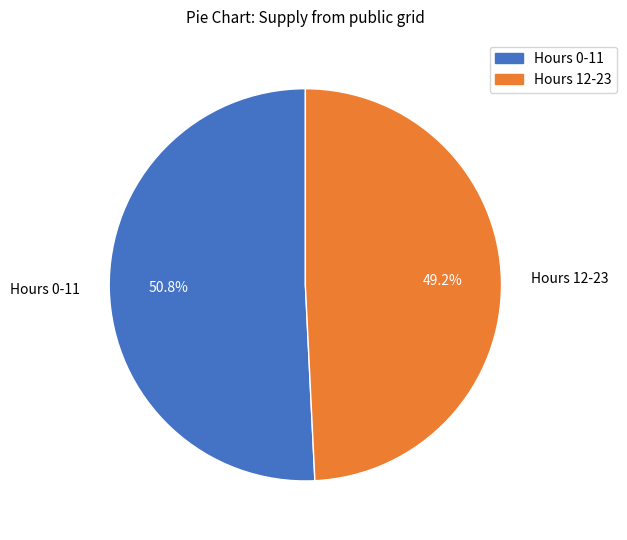

Approximately how many times larger is the value at Hours 0-11 compared to Hours 12-23?

1.0